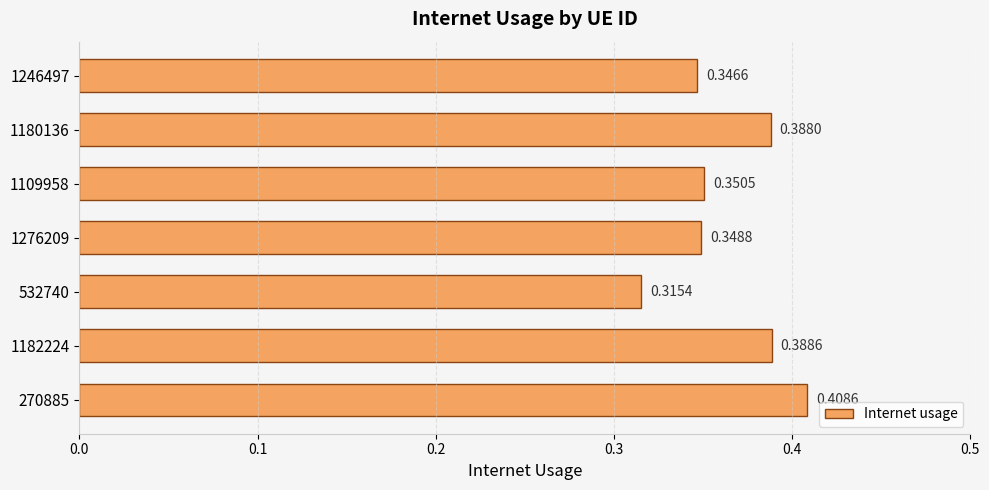

Where is the data nearest to the value 0?

532740